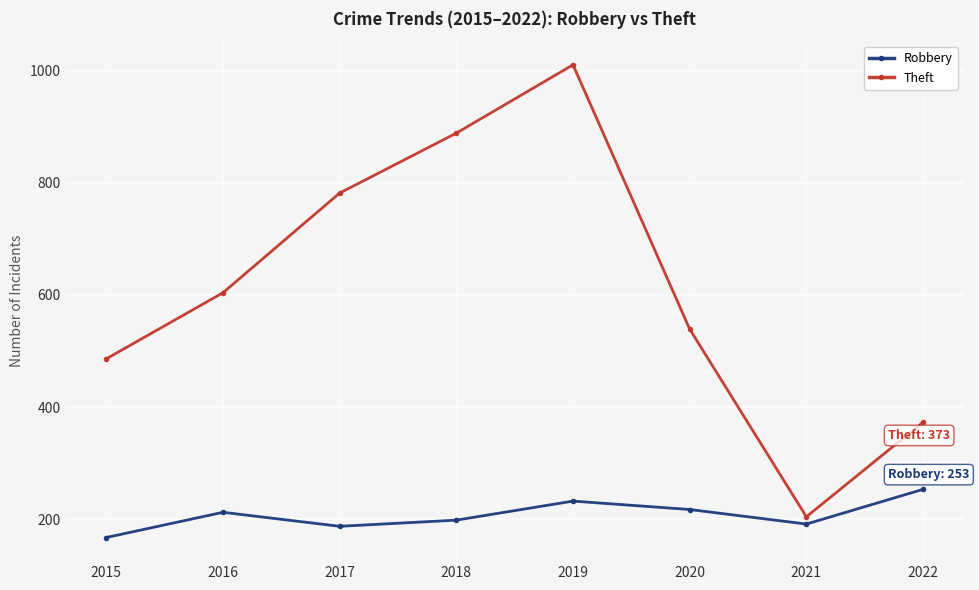

Reading left to right, transcribe all the data shown in this chart.

Robbery: 2015=167	2016=212	2017=187	2018=198	2019=232	2020=217	2021=191	2022=253
Theft: 2015=486	2016=604	2017=782	2018=889	2019=1011	2020=539	2021=204	2022=373